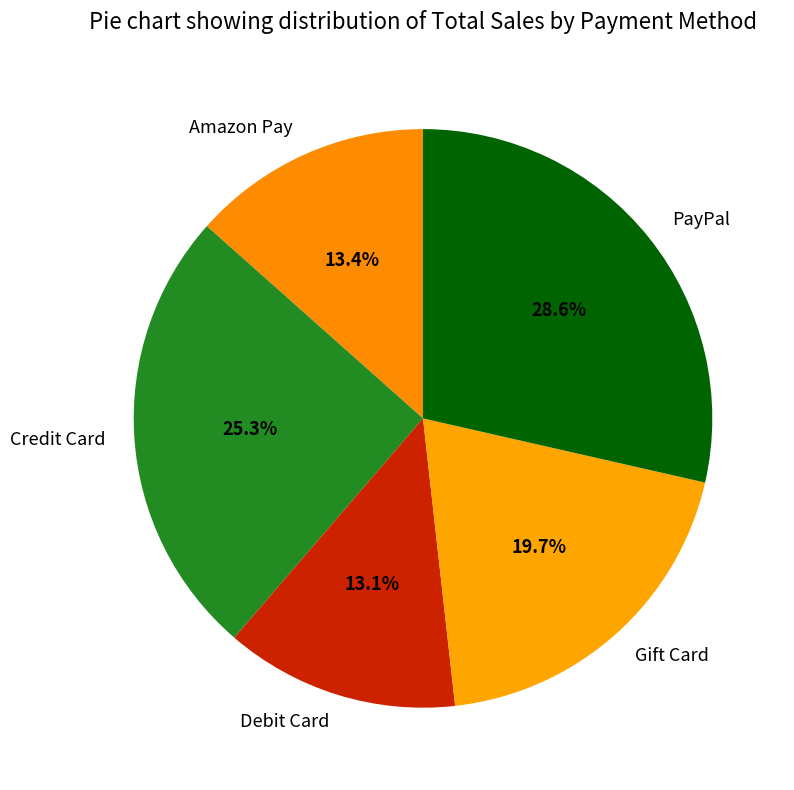

Combined, what portion of the pie is PayPal and Credit Card?

53.8%